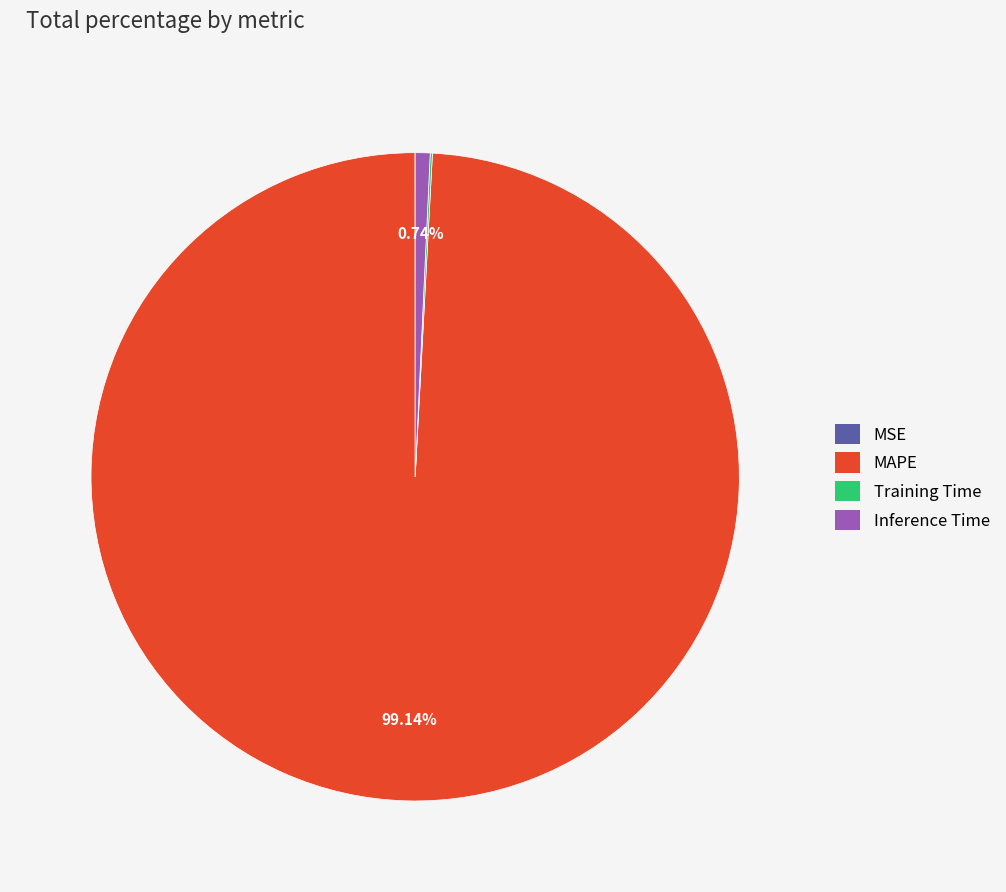

True or false: Inference Time accounts for 1% of the total.

True